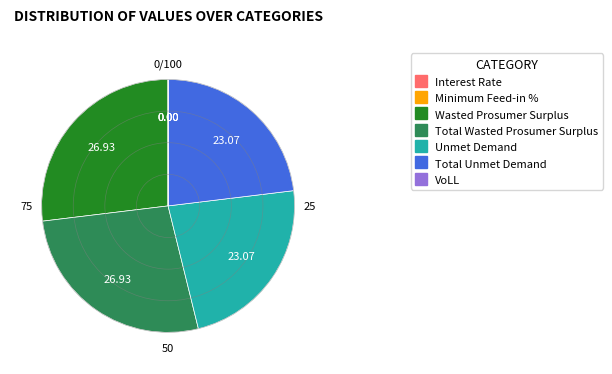

Does Total Wasted Prosumer Surplus represent more than half of the total?

No